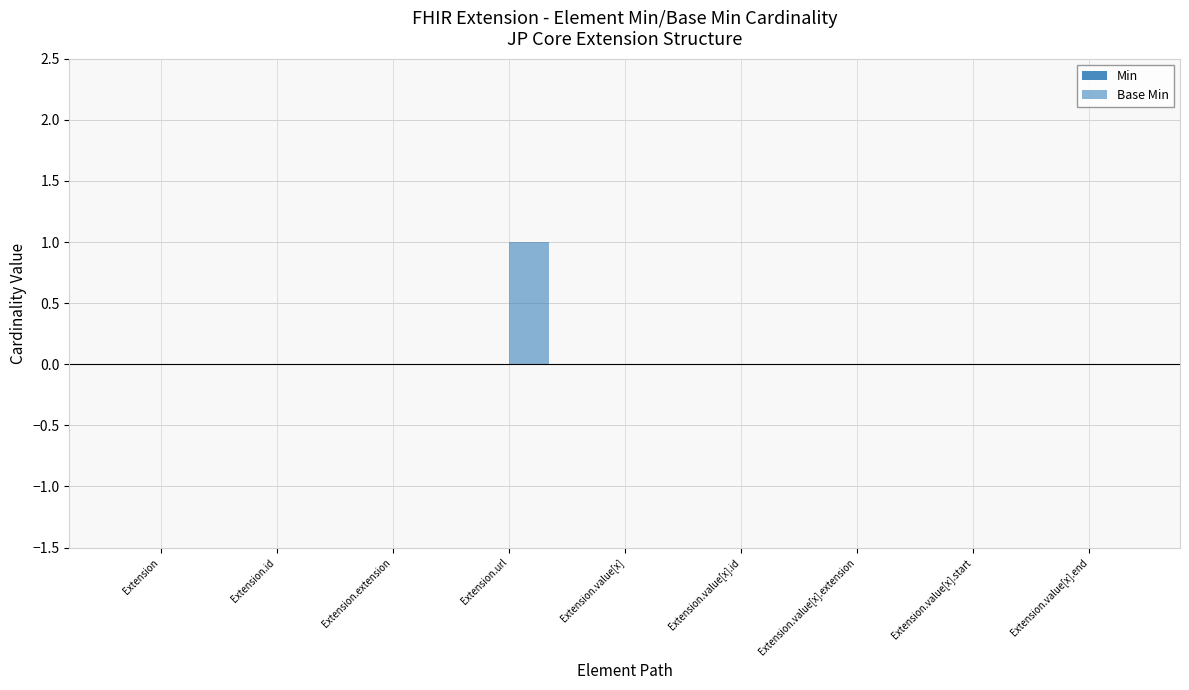

How many series are shown in this chart?

1